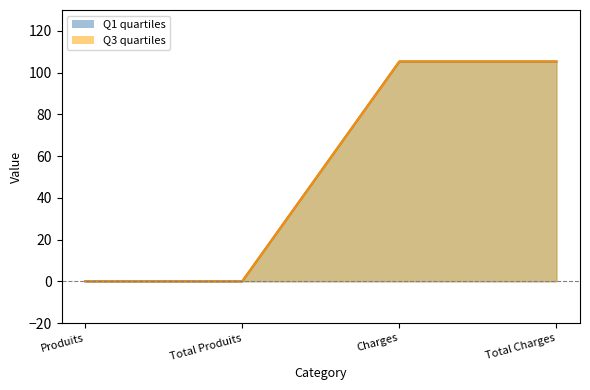

What is the highest value of the Q1 series?

105.3